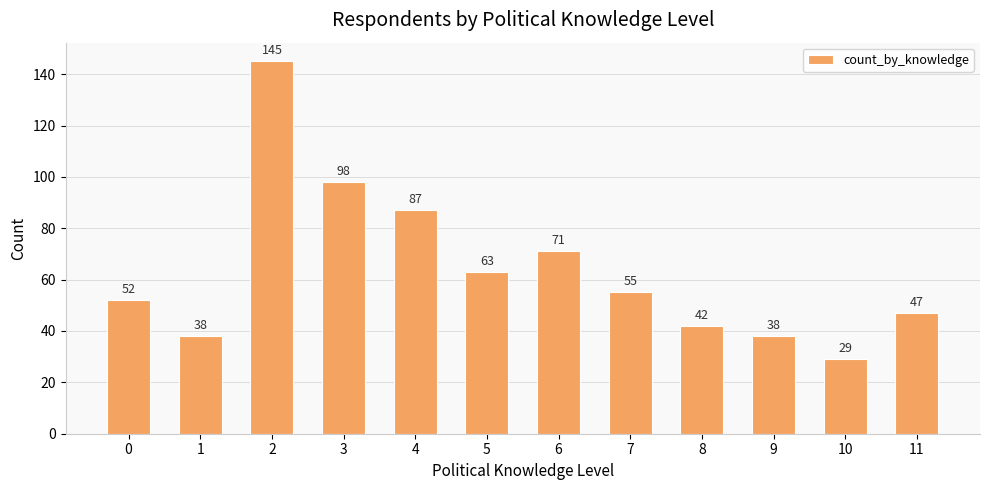

What is the average value?

64